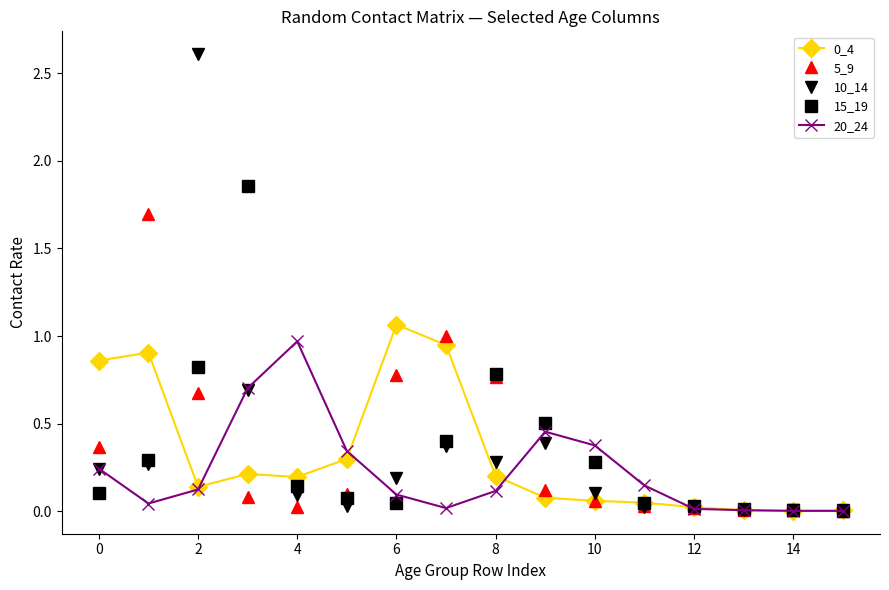

What is the greatest value displayed?

2.6